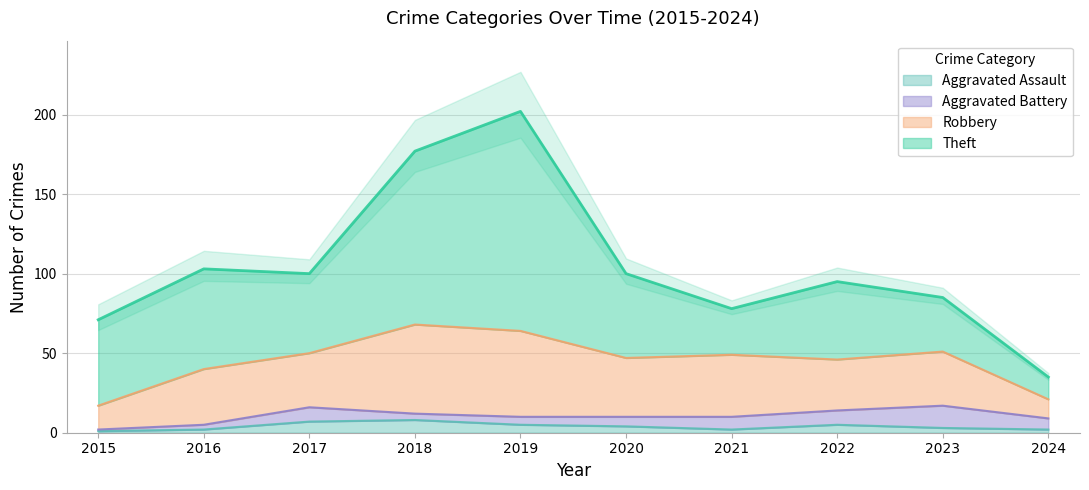

What is the difference between the second highest and second lowest values in the Robbery series?

39